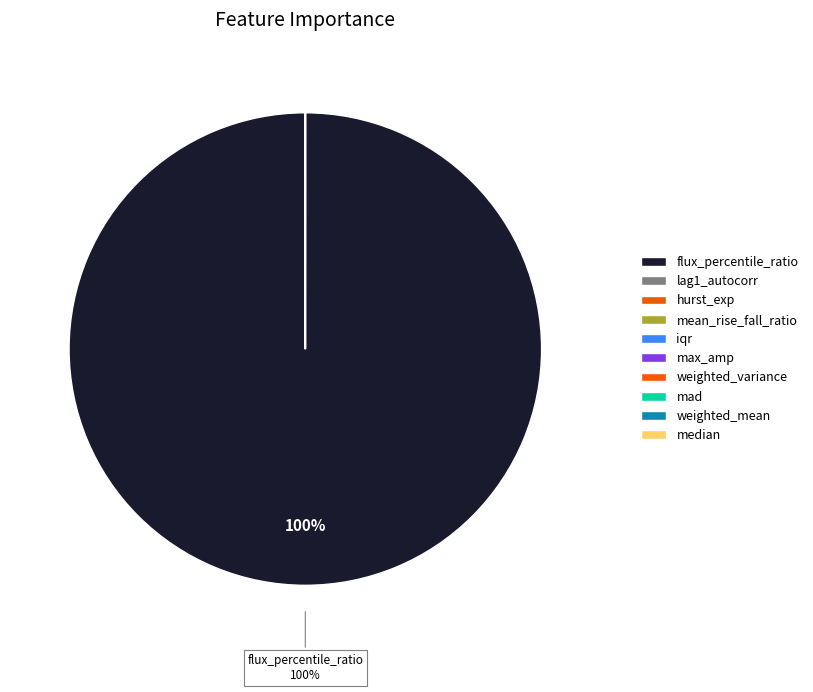

Is it true that weighted_mean is 0% of the pie?

True